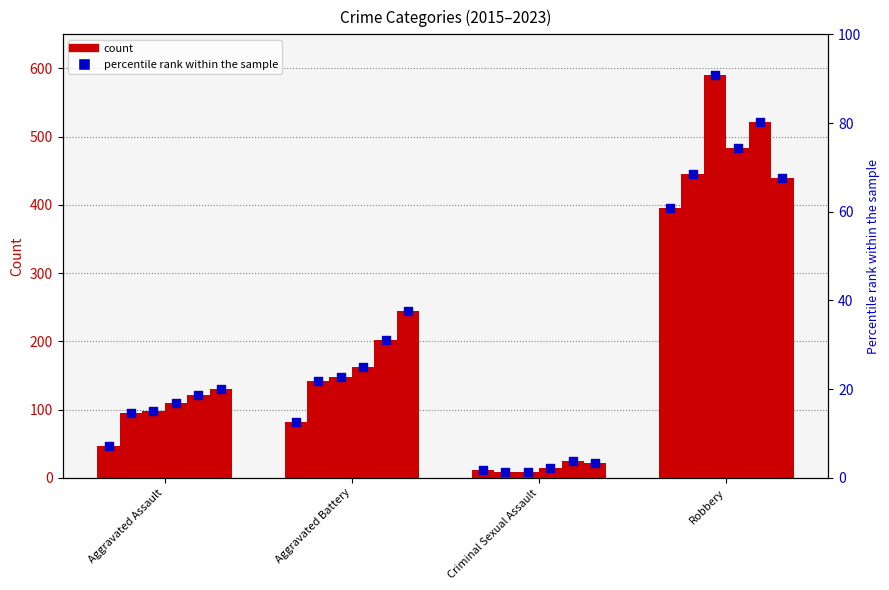

What is the ratio of the value at Aggravated Battery to the value at Criminal Sexual Assault?

6.8